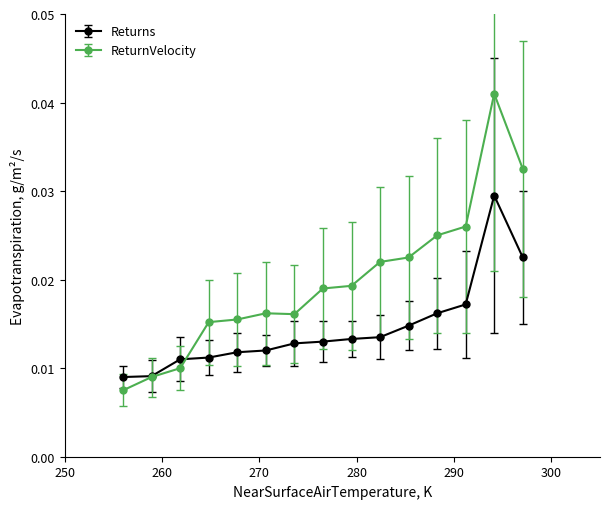

At how many categories does at least one series exceed 0?

15